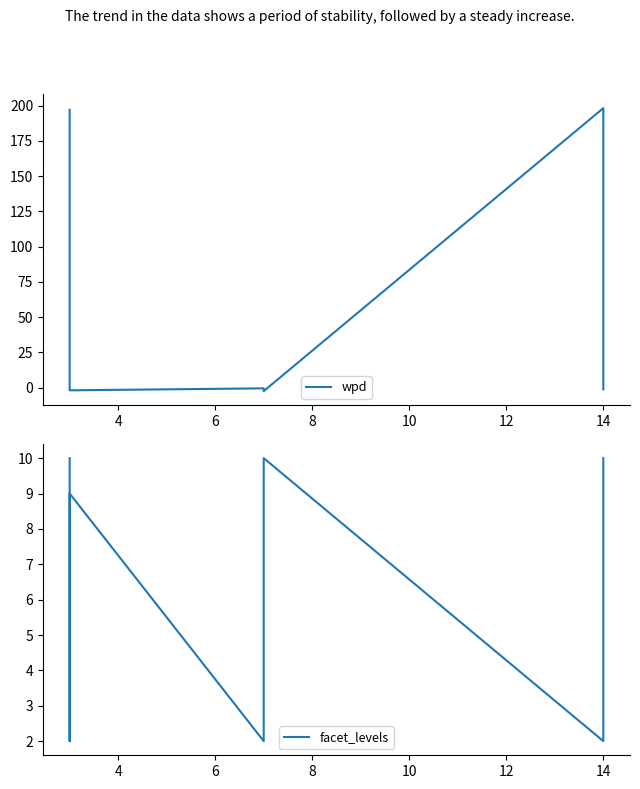

Reading left to right, what are all the values shown in this chart?

wpd: 197.1	-0.7	-1.9	-0.4	-2.0	-2.4	198.3	-0.7	-1.2
facet_levels: 10.0	2.0	9.0	2.0	9.0	10.0	2.0	9.0	10.0